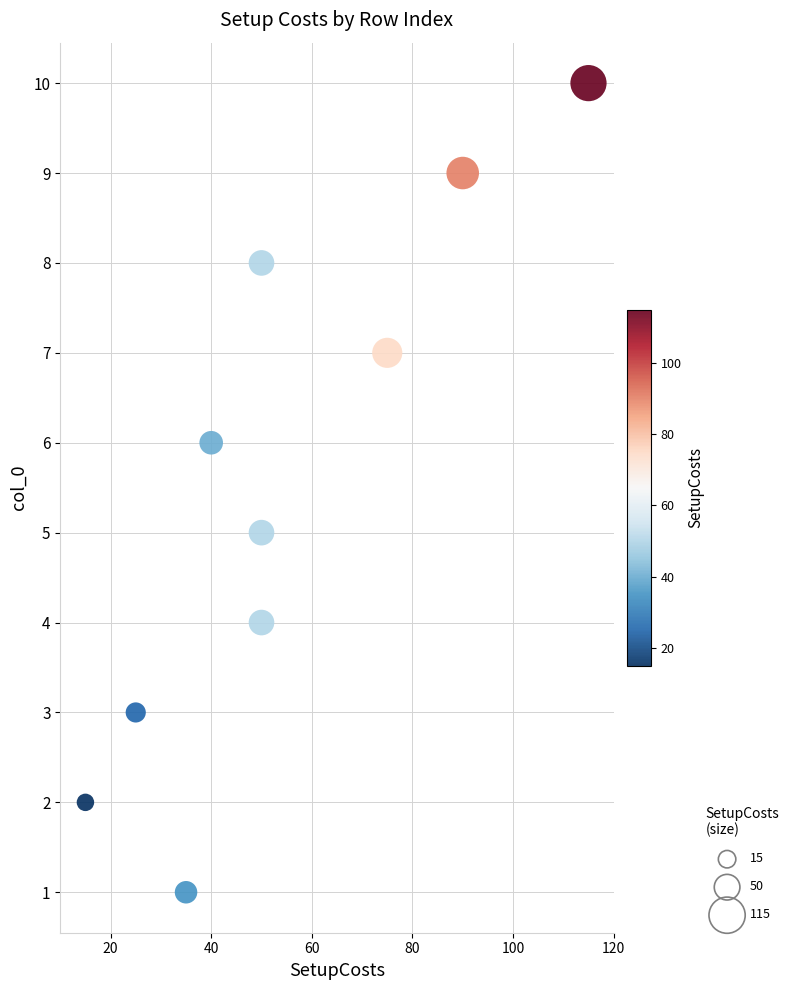

What is the average X value?

54